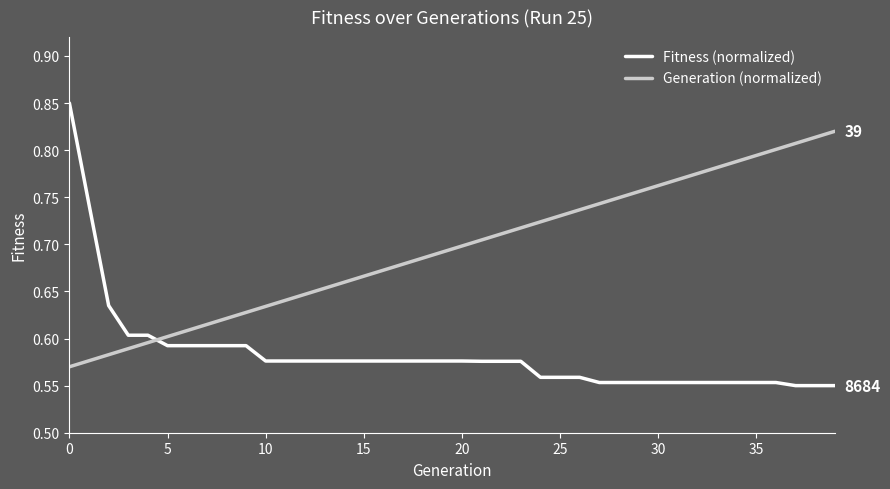

Does the chart have visible grid lines?

No